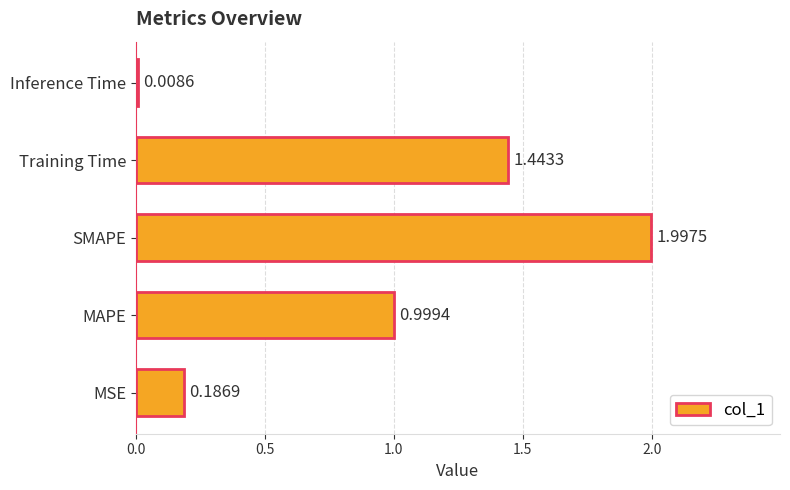

What is the greatest value displayed?

2.0